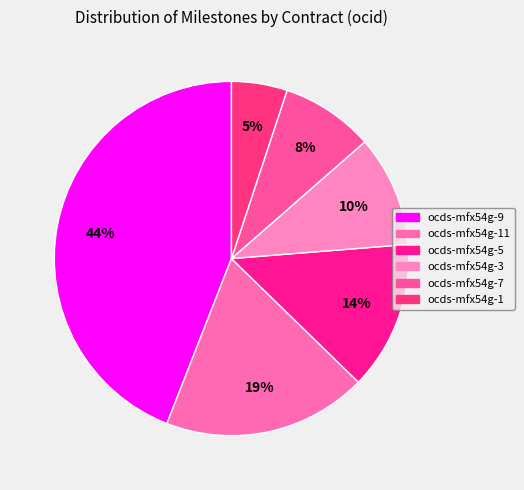

To the nearest percent, what is the difference between the largest and smallest slice percentages?

39%